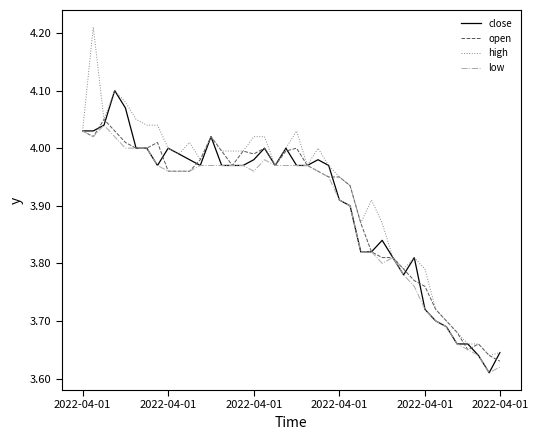

Which series has the largest range (max minus min)?

high